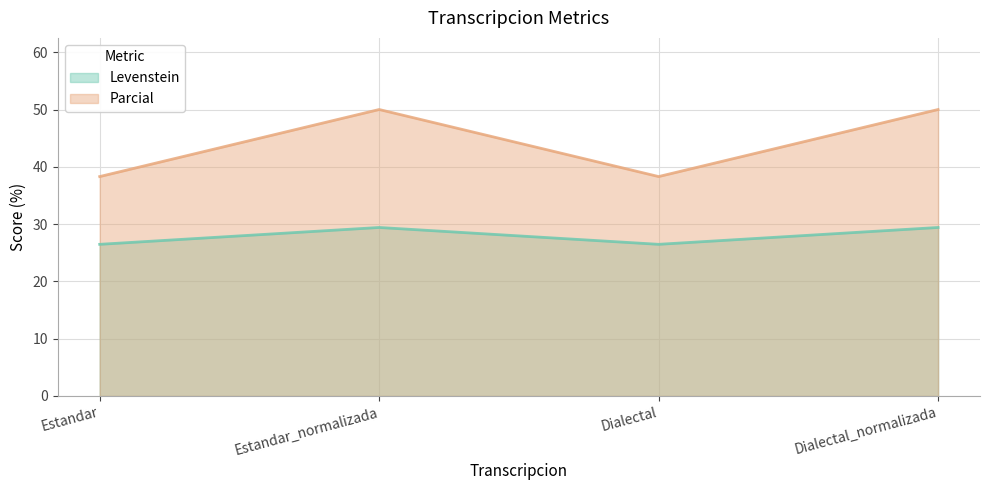

Between Estandar_normalizada and Dialectal_normalizada, which series saw the biggest shift?

Levenstein